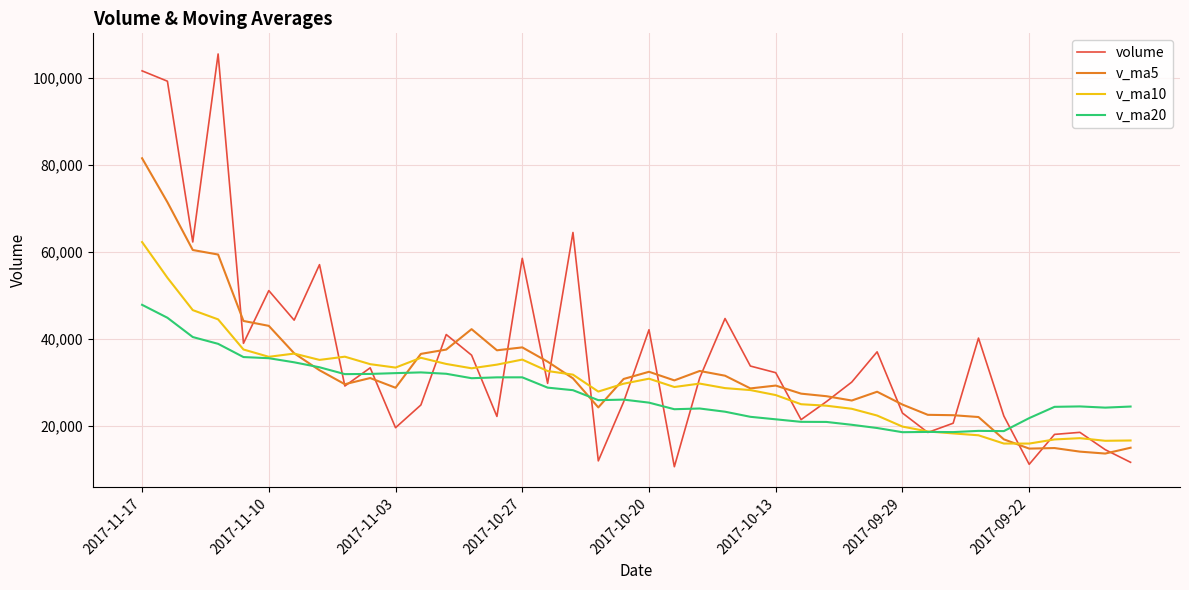

What is the highest value of the volume series?

105480.8